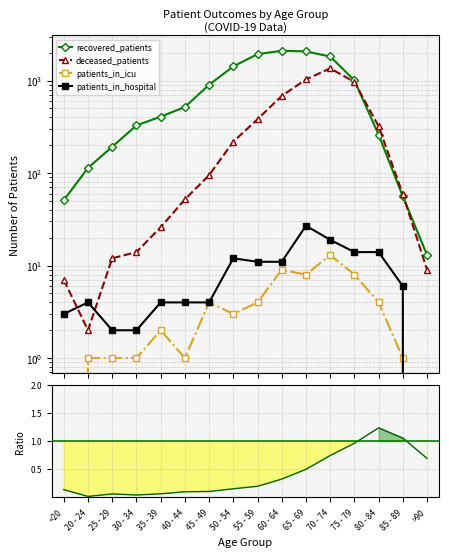

What is the highest value of the recovered_patients series?

2104.0